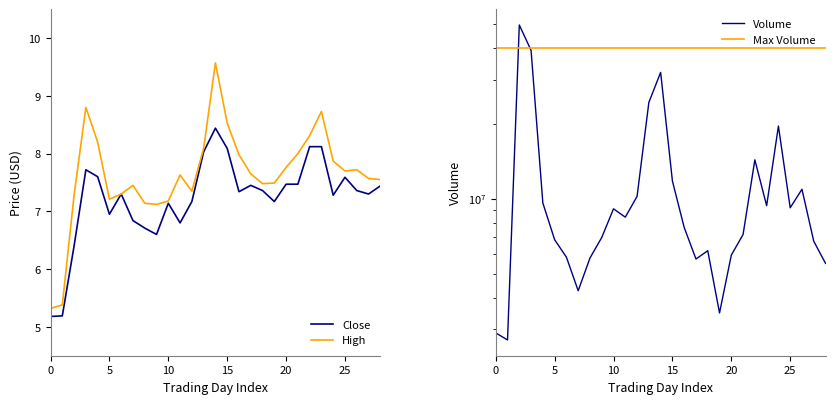

What value does the High series have at 20?

7.8